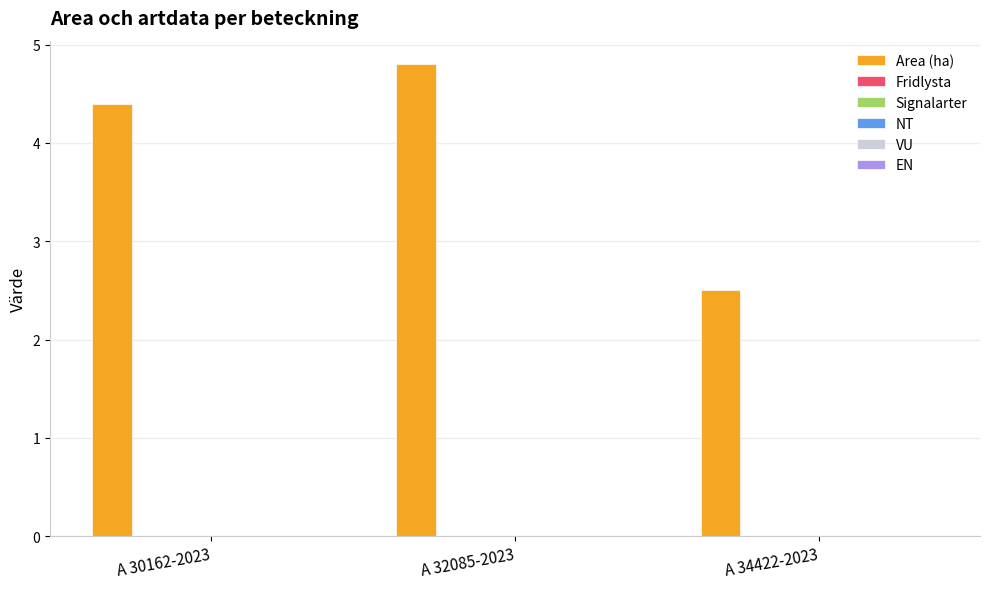

What is the difference between the maximum and second lowest values?

0.4